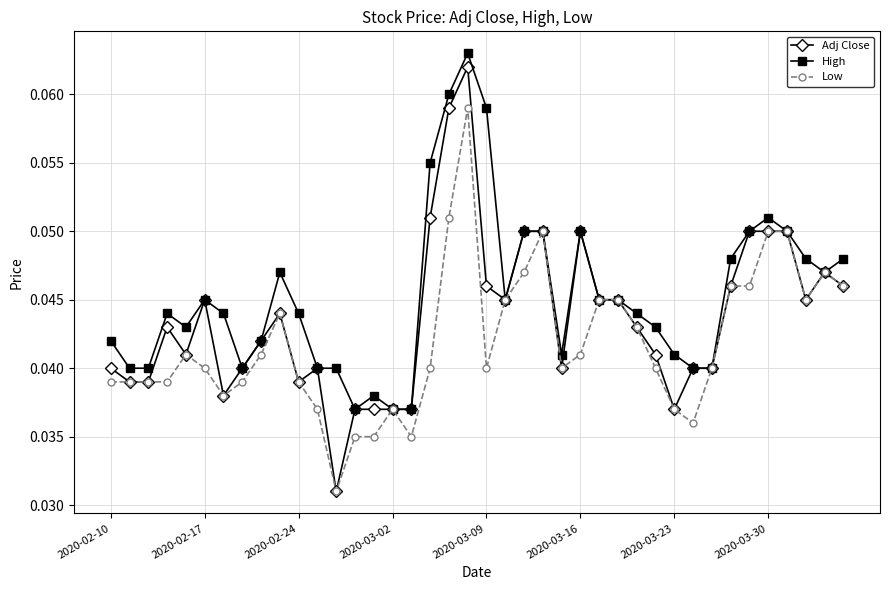

Which series has the largest range (max minus min)?

Adj Close